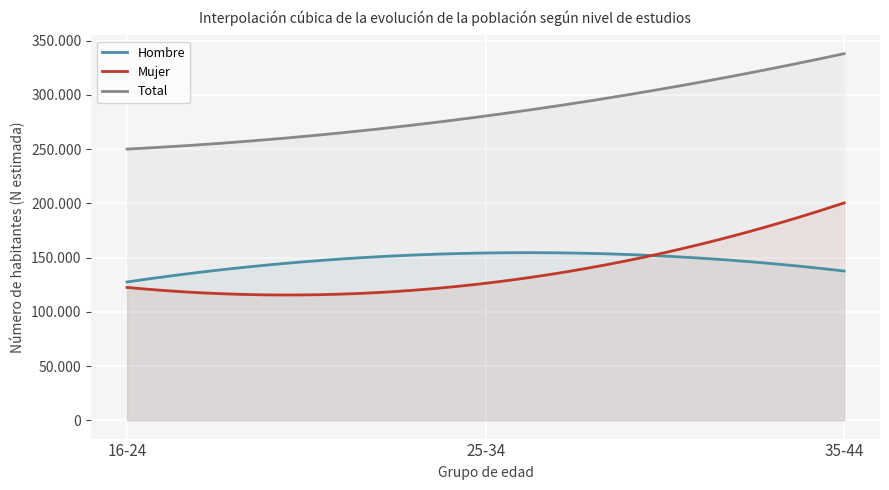

The value of Mujer (N estimada) at 55-64 is -133039. True or false?

False